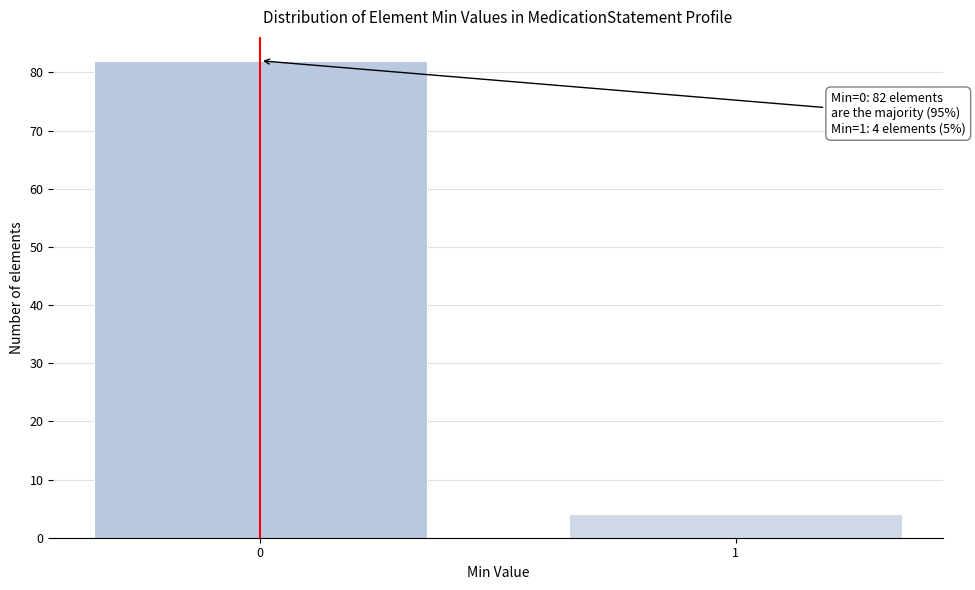

Reading left to right, list all the values displayed in this chart.

82	4